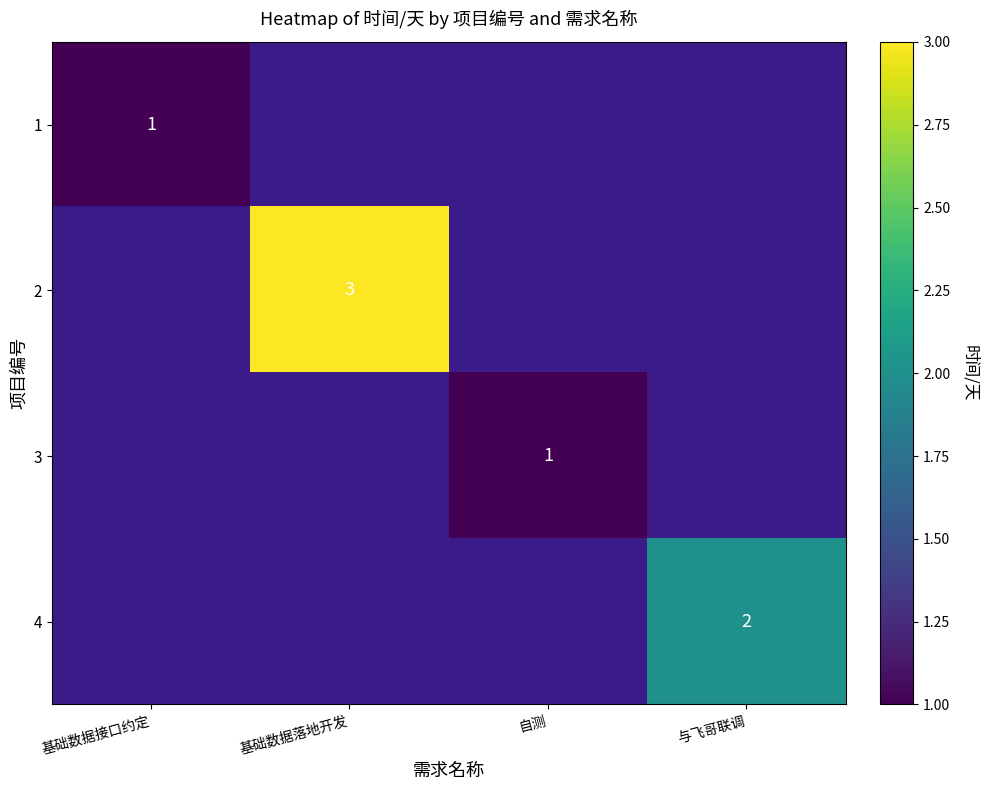

True or false: 2 has a value of 1 at 基础数据落地开发.

False